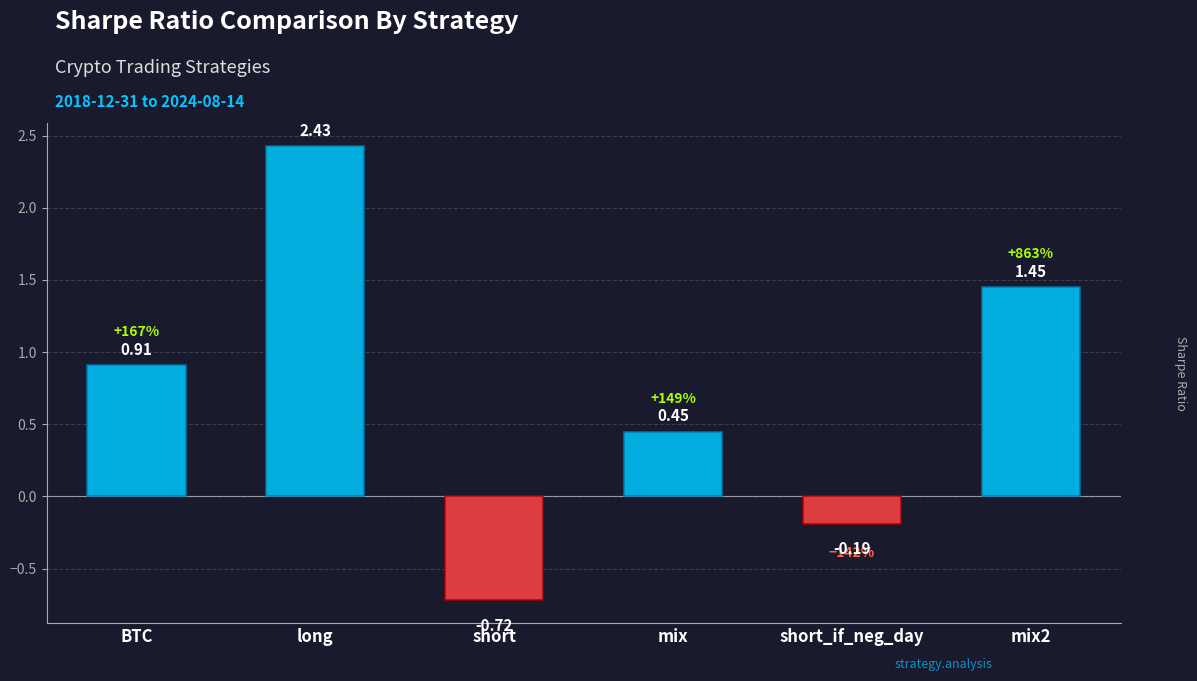

What is the greatest value displayed?

2.4